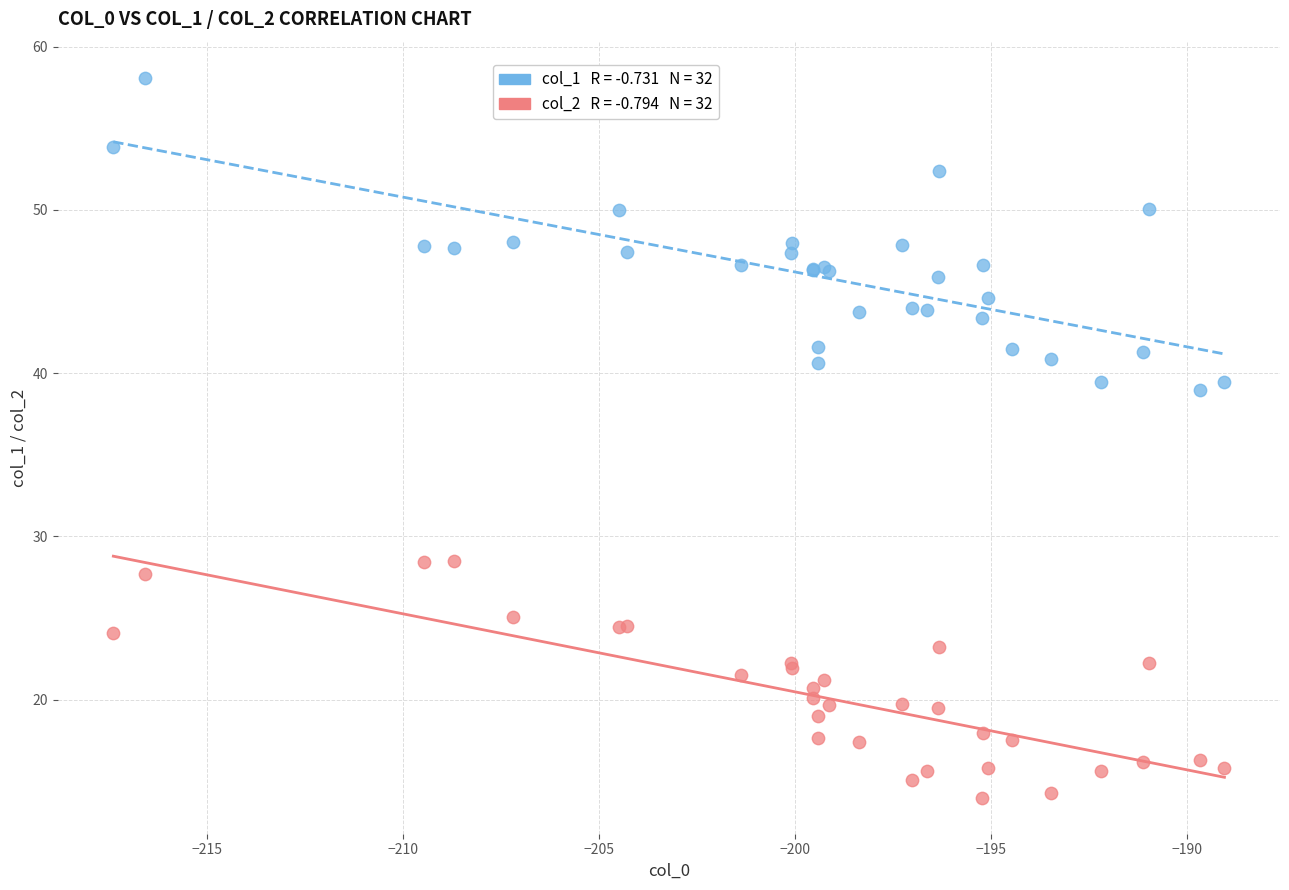

Across all series, what Y value is closest to 36?

39.0